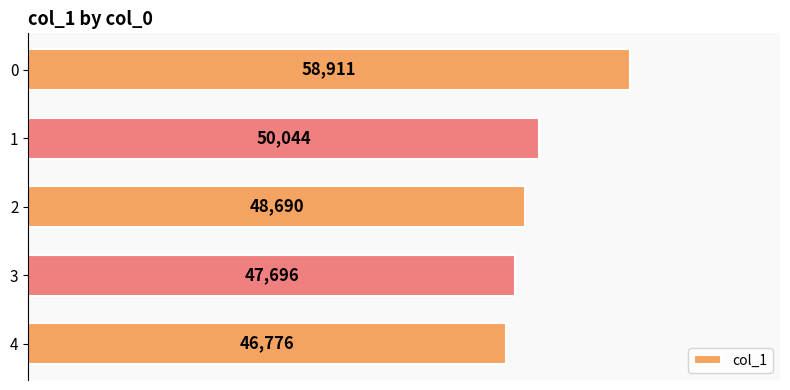

Rank the categories by value from highest to lowest.

0, 1, 2, 3, 4